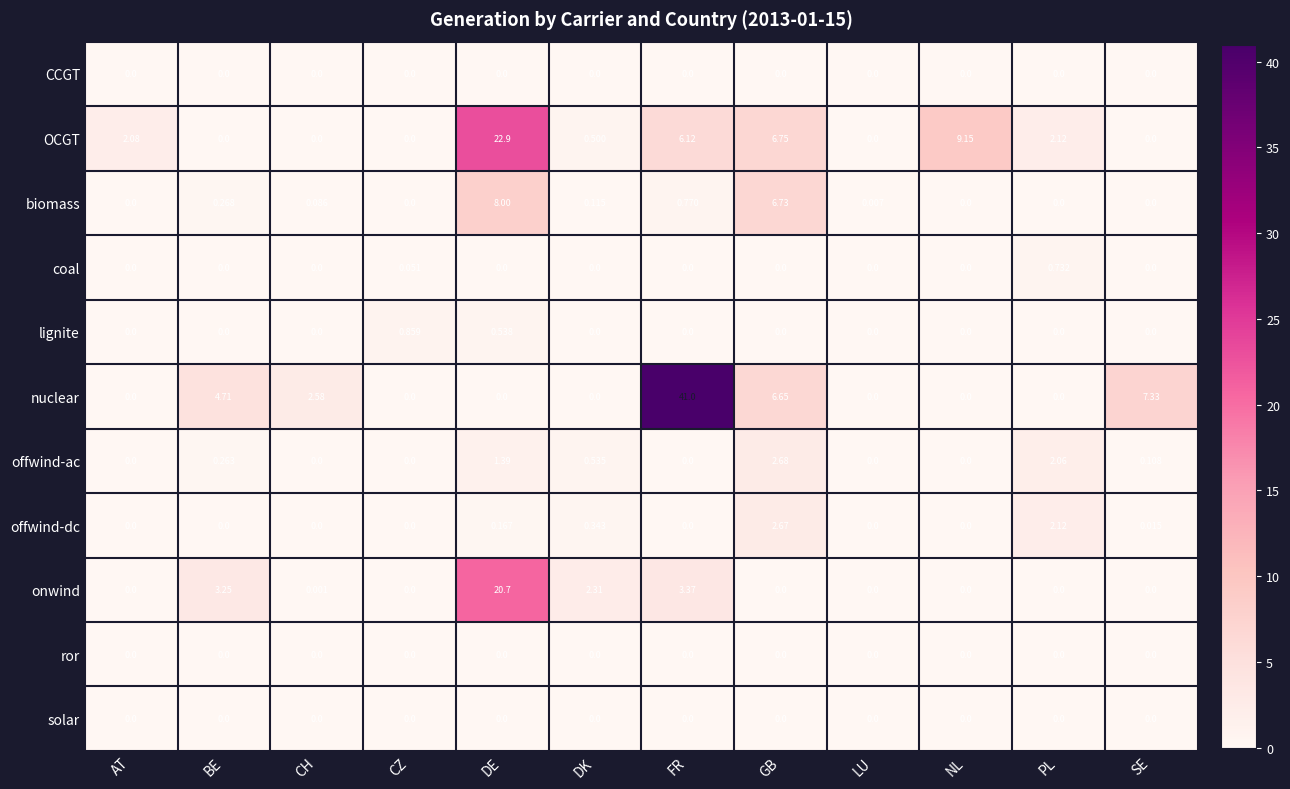

Where does the OCGT series first go above 2?

AT